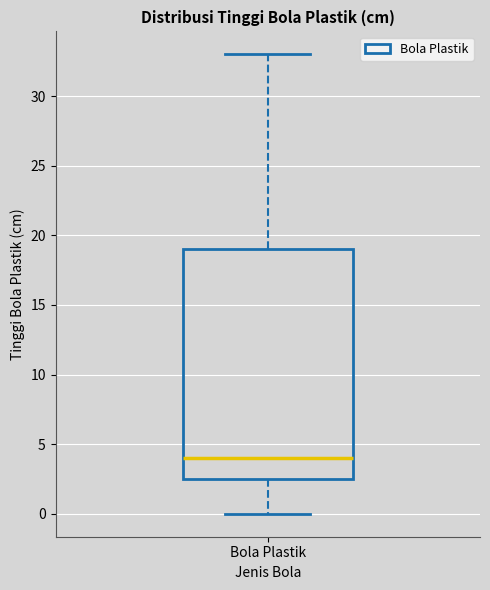

Transcribe this box plot: give where the median line is, the range the box spans, and where the two whiskers end, as read against the y-axis. The values are not printed on the chart, so give them approximately, as read against the axis.

median 4.0, box 2.5 to 19.0, whiskers 0.0 to 33.0